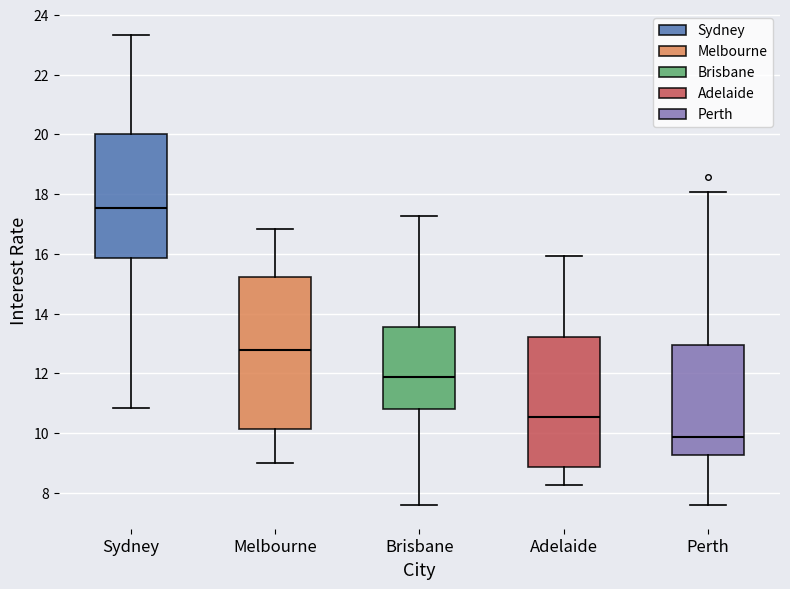

Where does the median line of the box for Melbourne sit on the y-axis? The values are not printed on the chart, so give them approximately, as read against the axis.

12.8